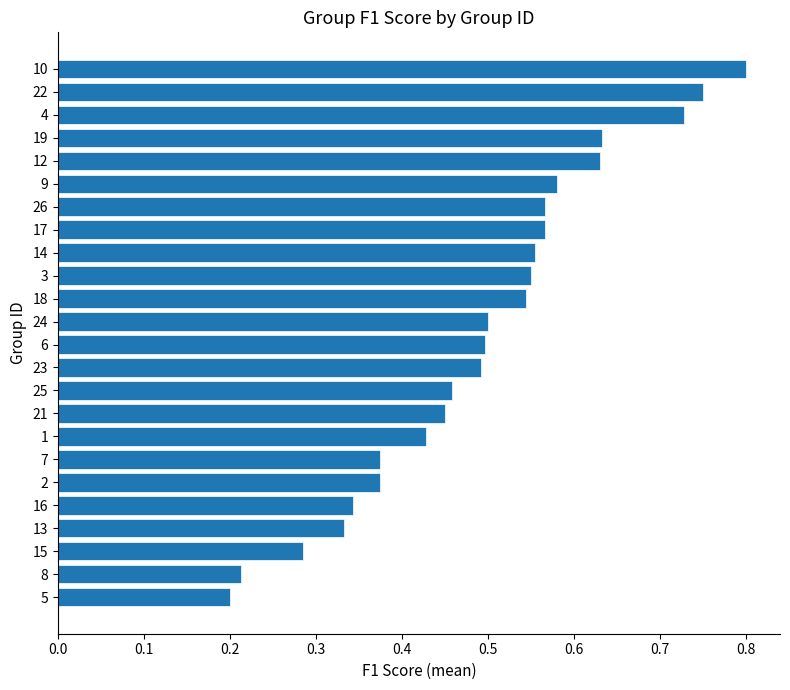

At which category does the chart reach its peak across all series?

10